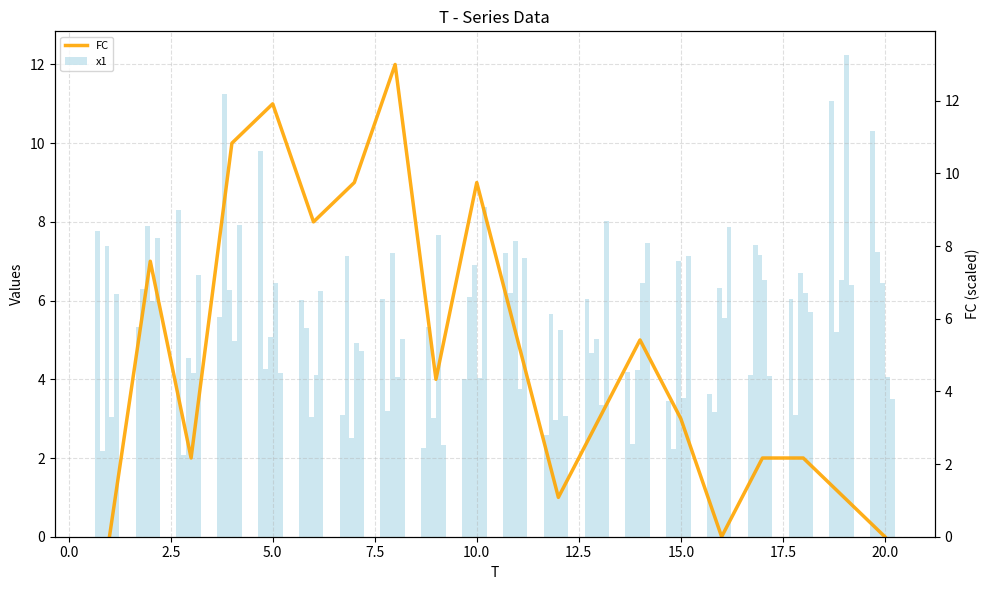

What is the approximate value of x1 at 10.0?

4.0